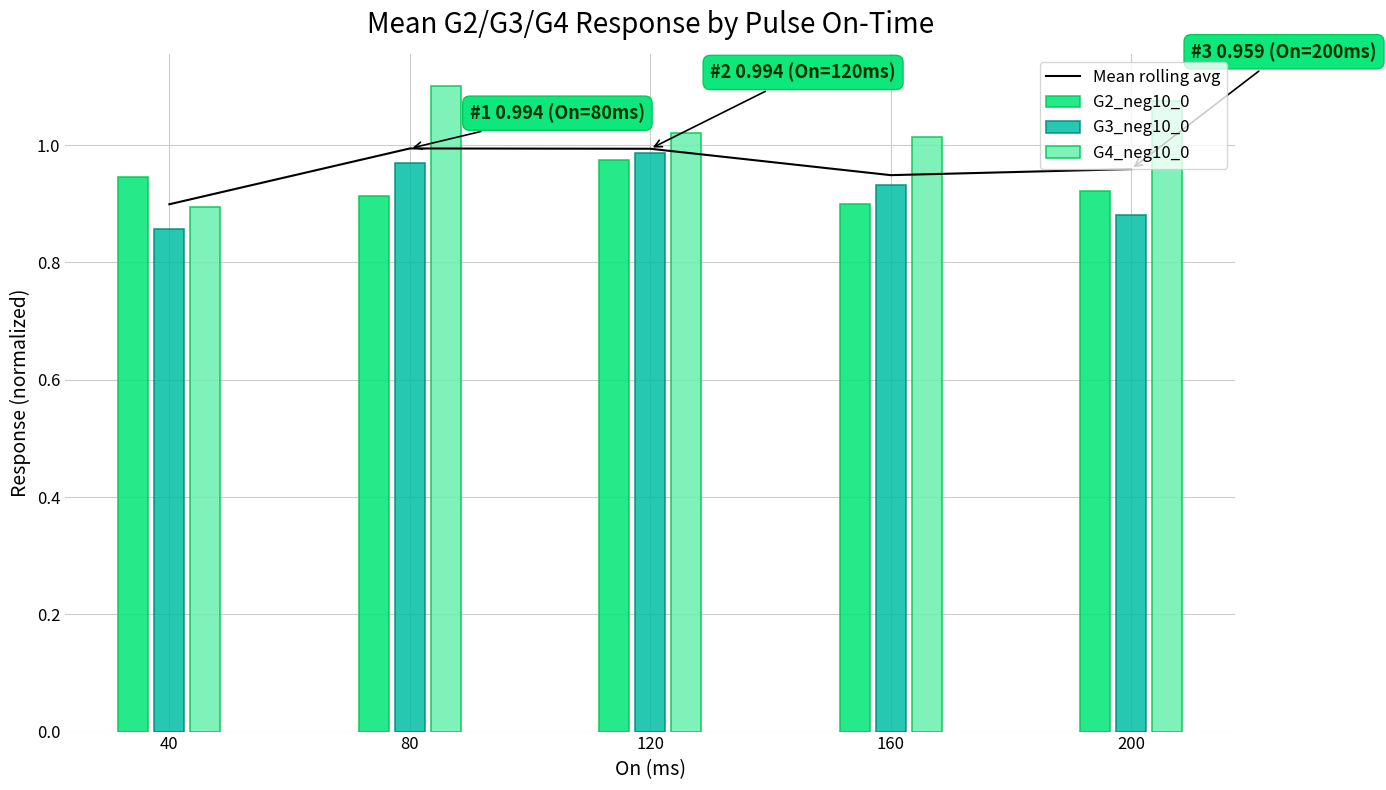

Rank the series at 80 from lowest to highest value.

G2_neg10_0, G3_neg10_0, Mean rolling avg, G4_neg10_0